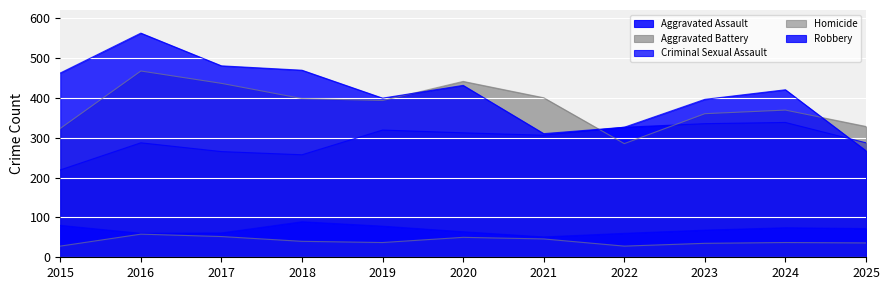

What is the sum of all Aggravated Assault values?

3251